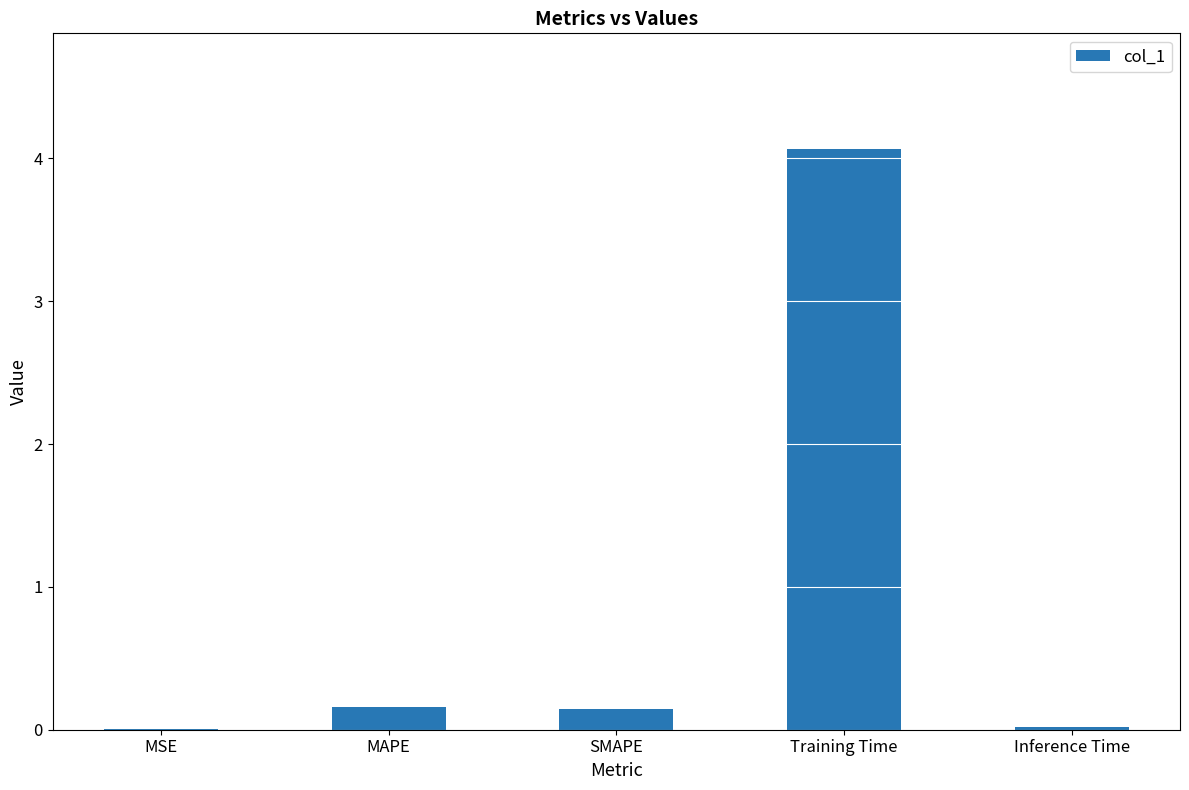

Between MSE and Training Time, which is larger?

Training Time